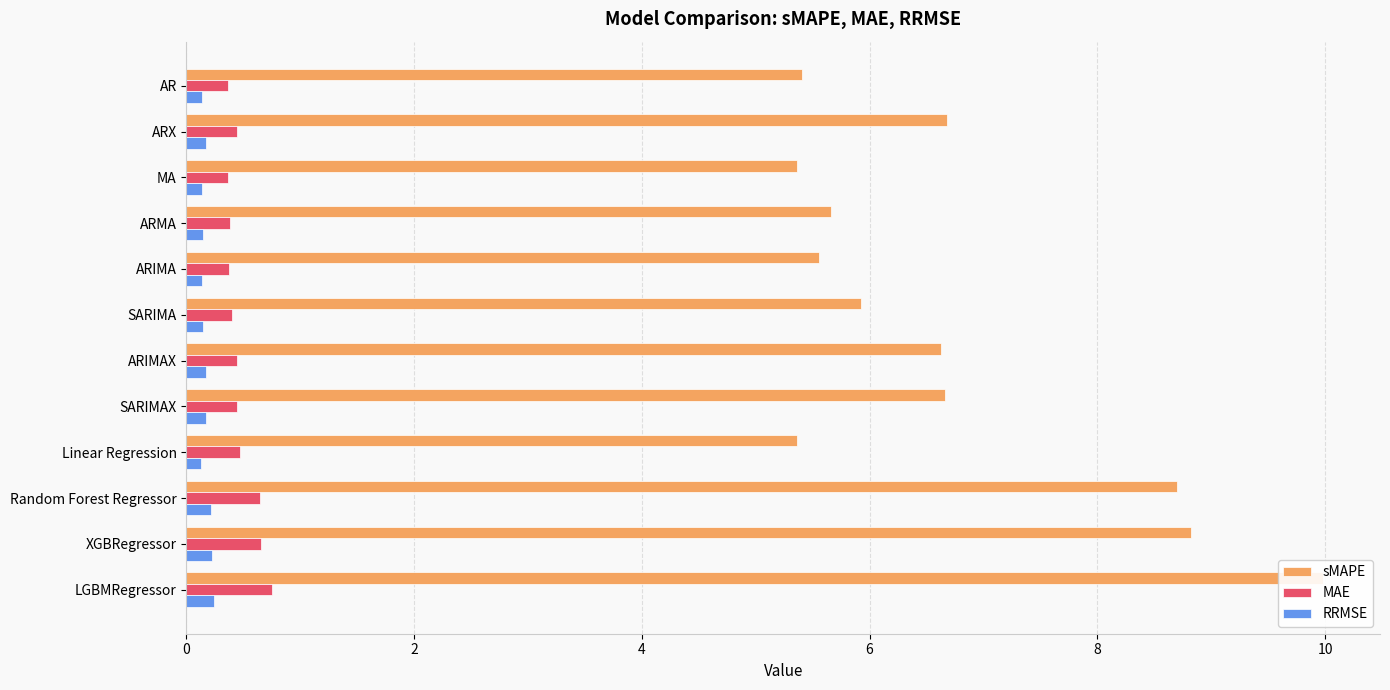

The value of MAE at XGBRegressor is 0.7. True or false?

True